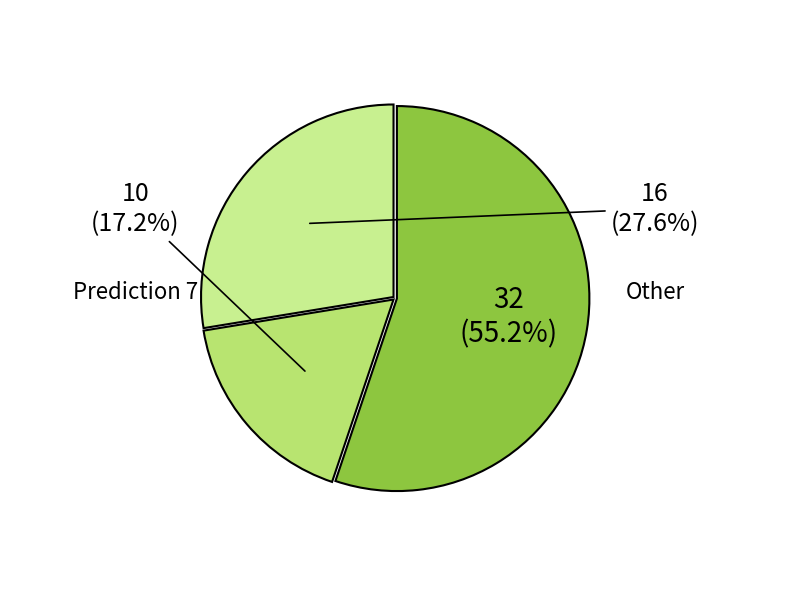

How many slices are in this pie chart?

3